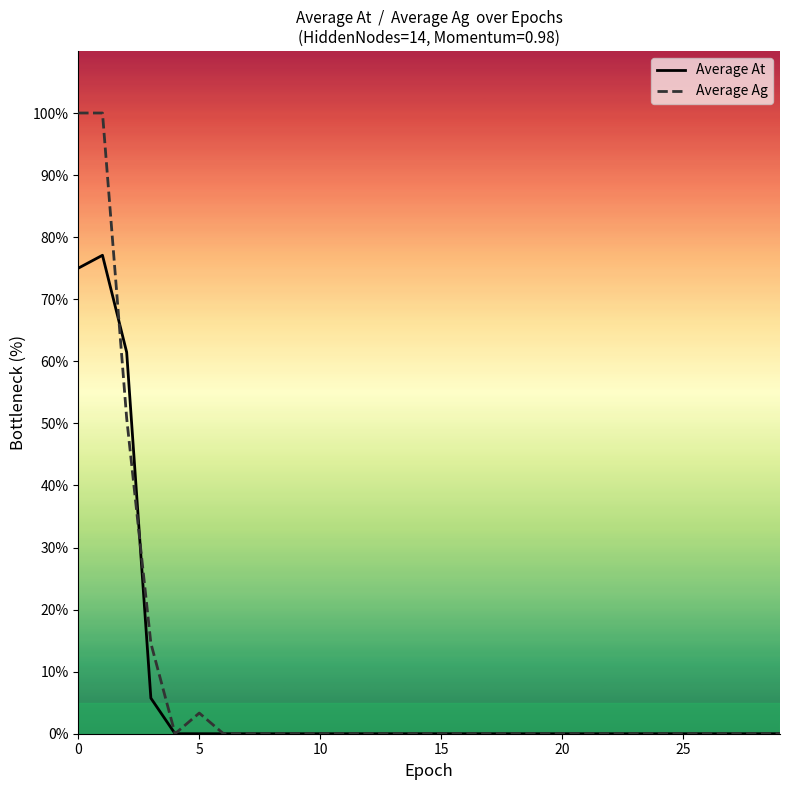

What is the maximum value for Average At?

77.1